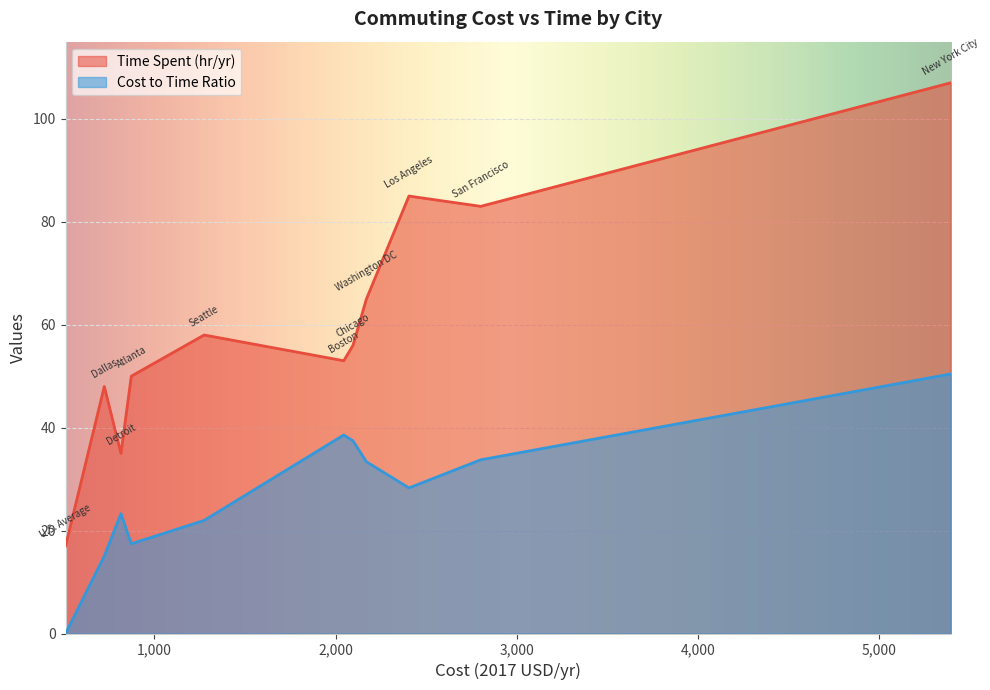

Which category has the lowest value across all series?

U.S. Average